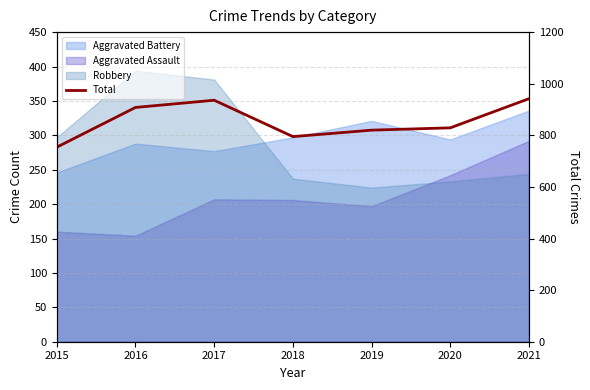

List the labels in order of value, smallest first.

2015, 2018, 2019, 2020, 2016, 2017, 2021